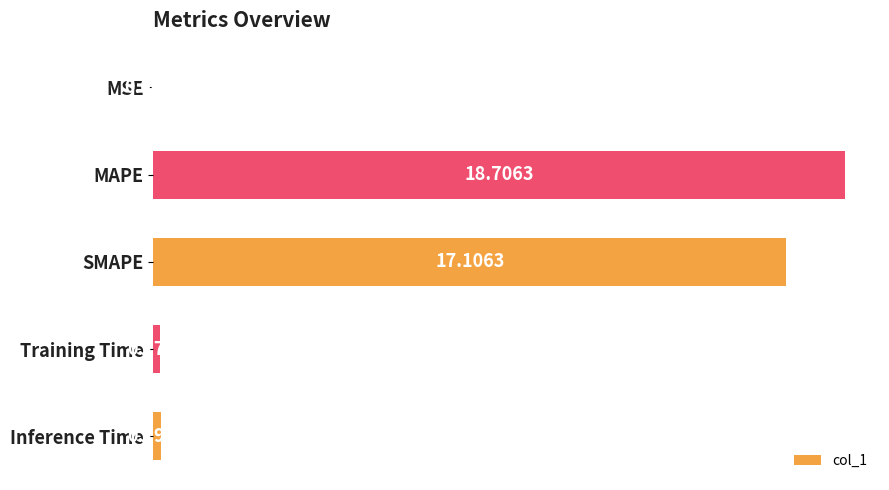

What is the sum of all values?

36.2